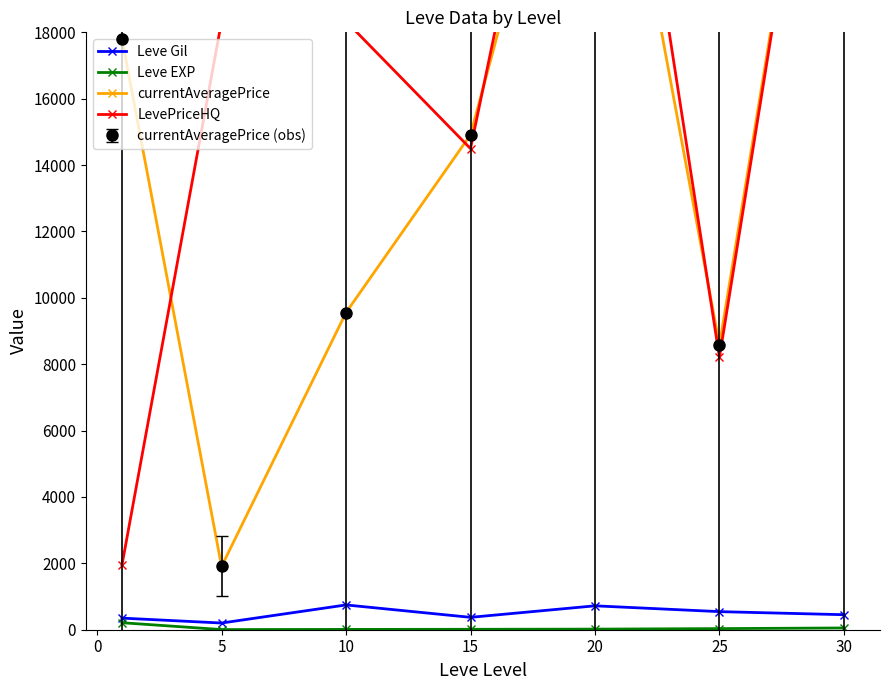

The value of Leve Gil at 15 is 373.3. True or false?

True